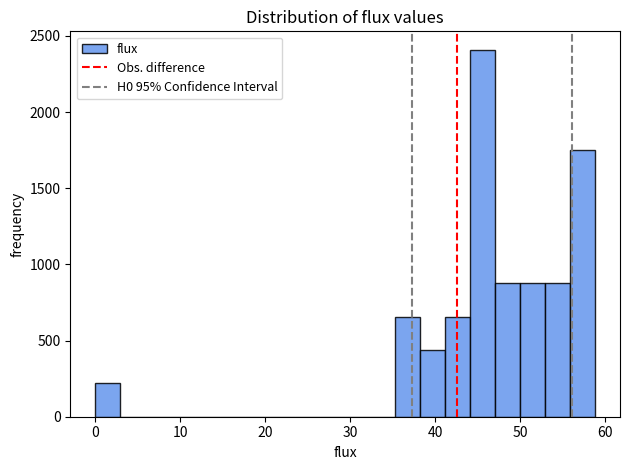

Read against the x-axis, roughly where is the centre of the tallest bar?

46